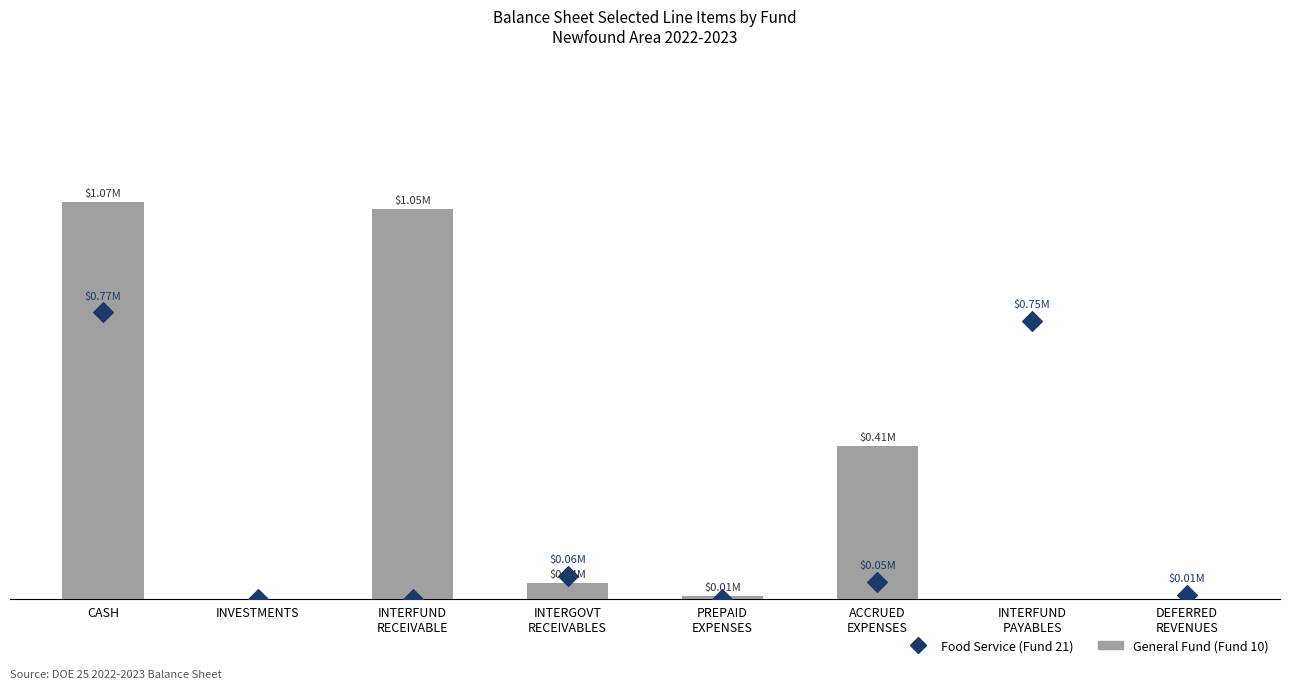

At which category is the sum across all series the highest?

CASH